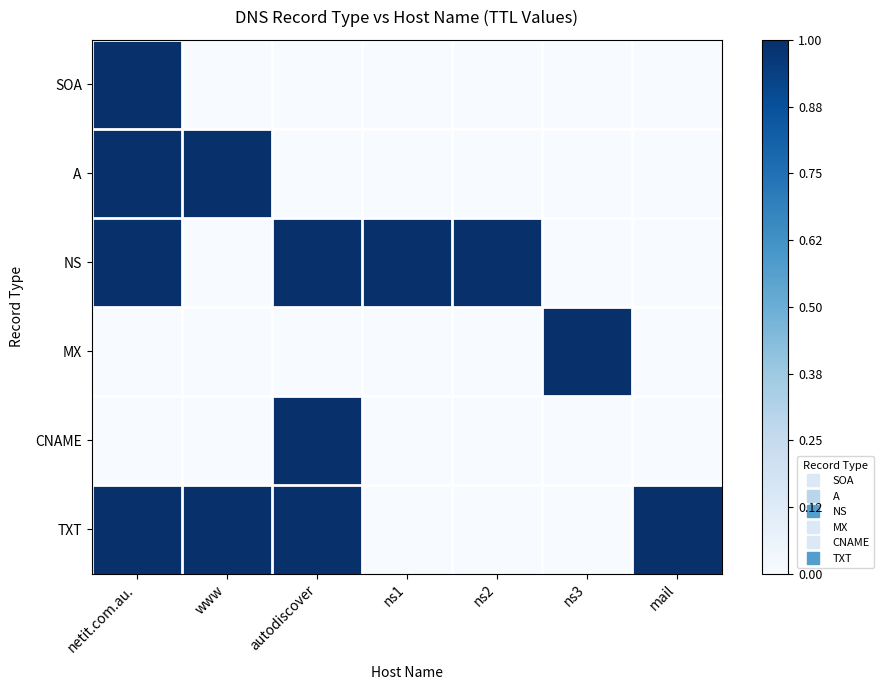

Between netit.com.au. and mail, which is larger?

netit.com.au.